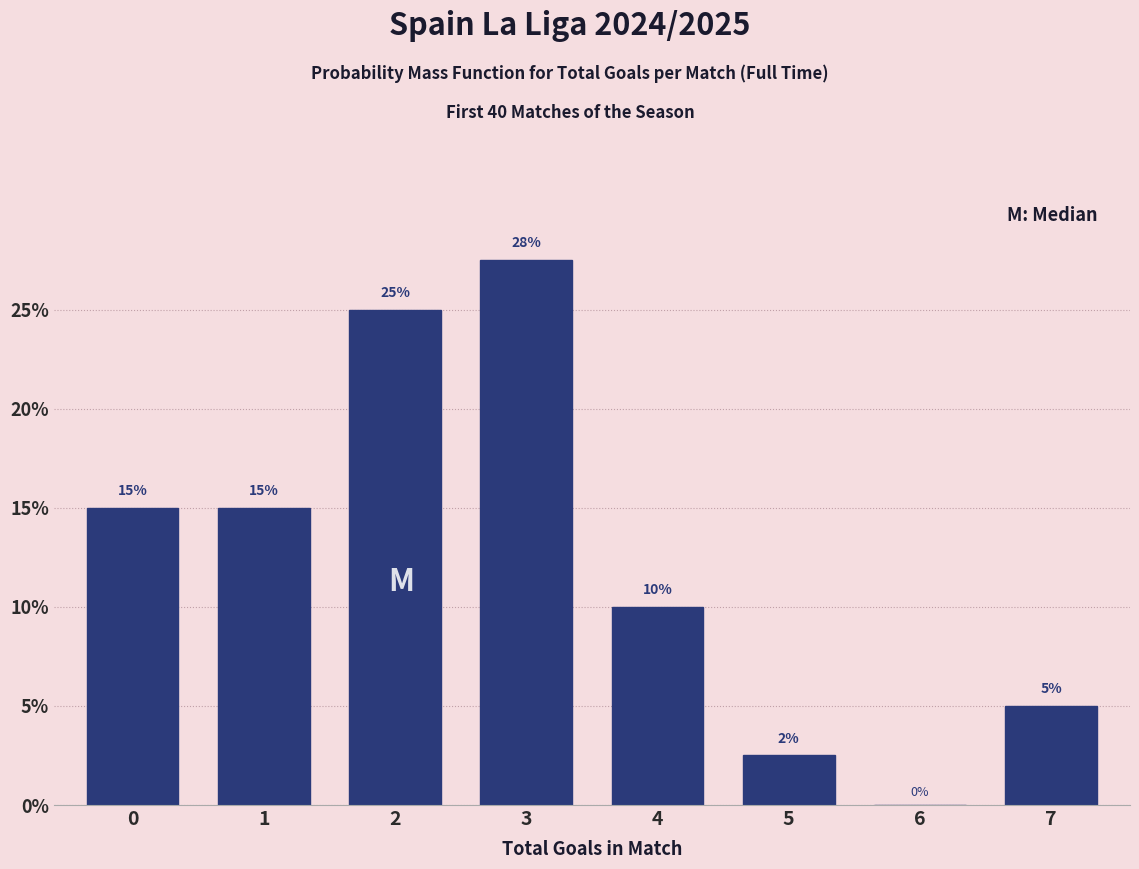

What value does the data have at 0?

15.0